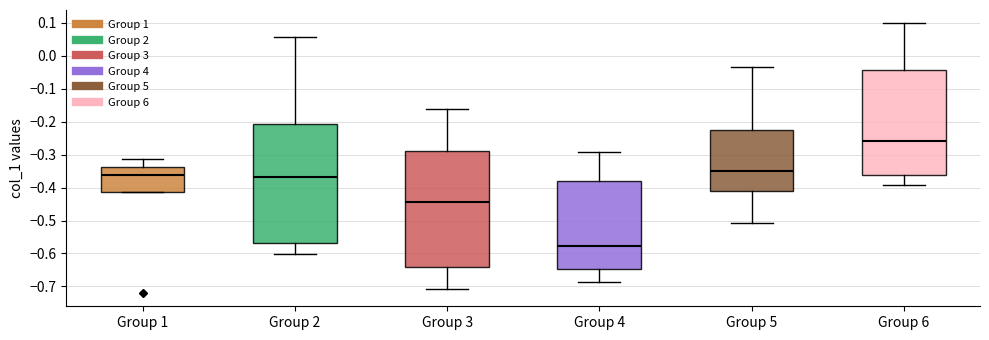

Where does the lower whisker of the box for Group 5 end on the y-axis? The values are not printed on the chart, so give them approximately, as read against the axis.

-0.51